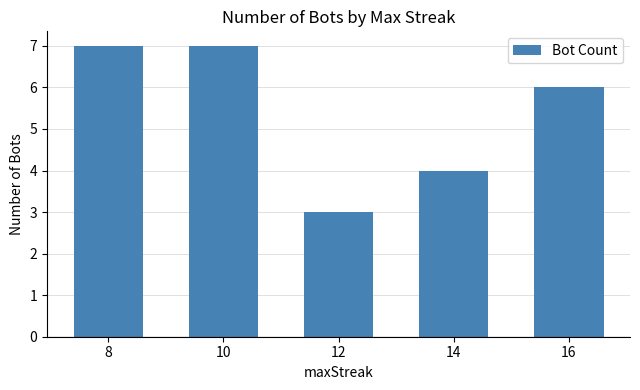

What is the minimum value shown in the chart?

3